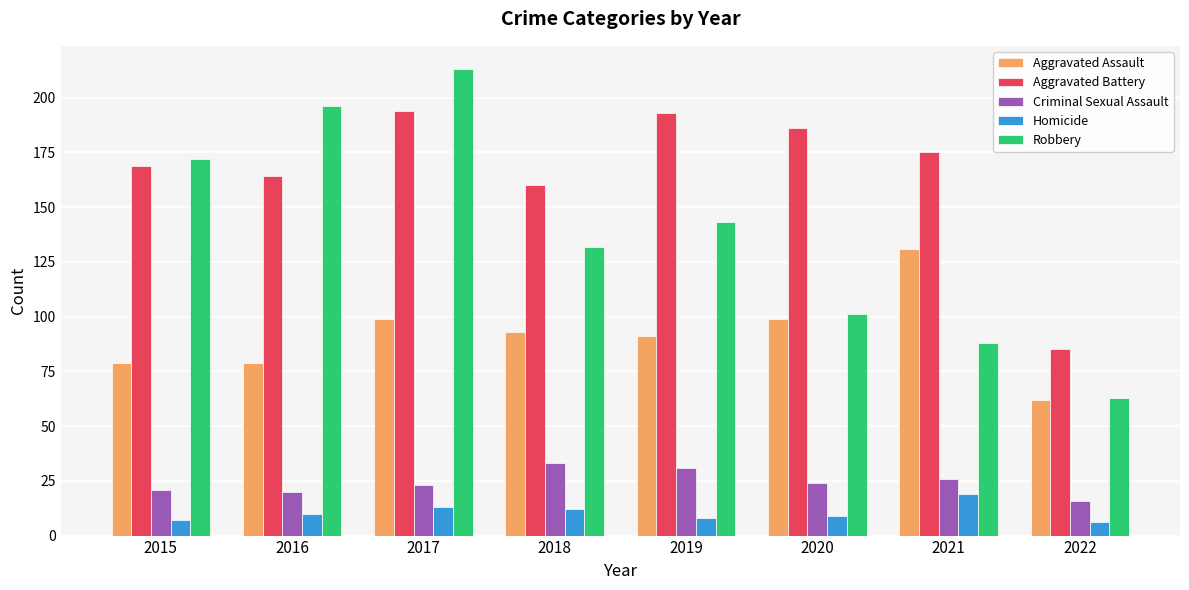

How many data points in Criminal Sexual Assault are less than 24?

4